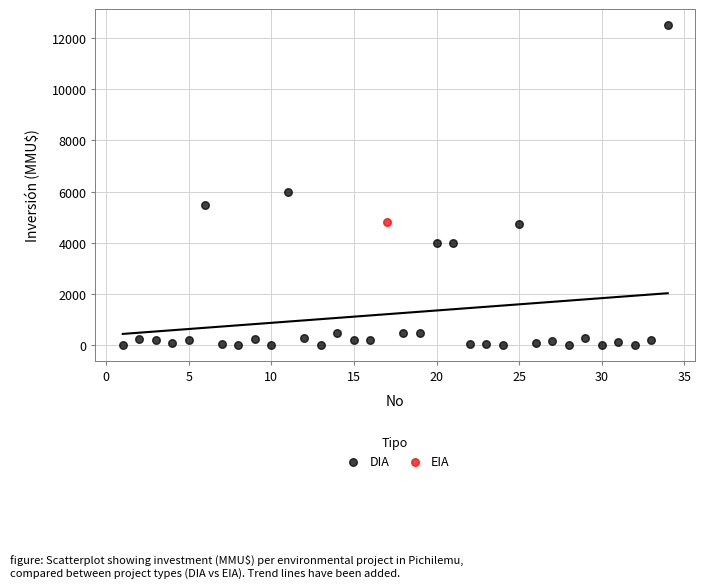

What are all the series names shown in the legend?

DIA, EIA